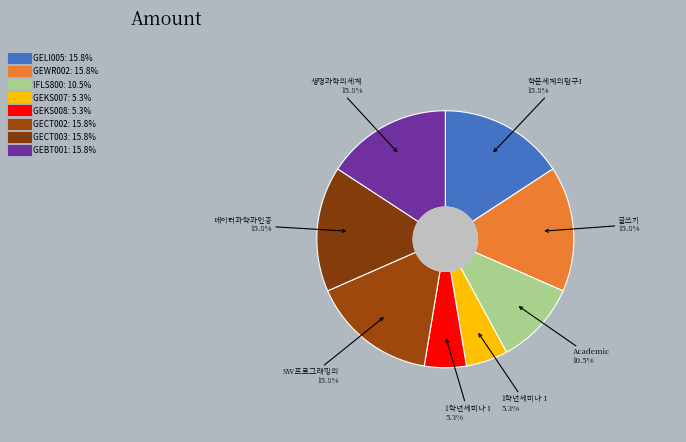

Count the number of slices in the pie.

8